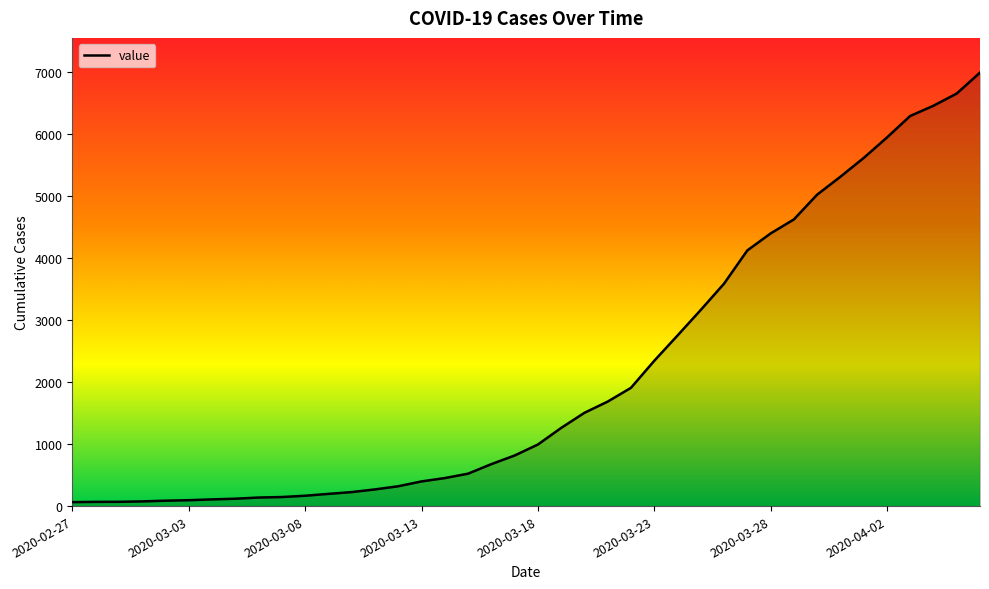

What is the average value?

2142